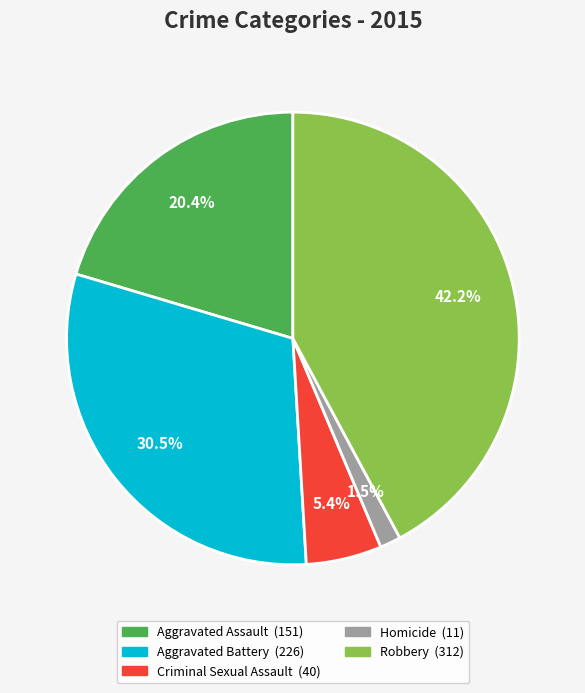

Count the number of slices in the pie.

5